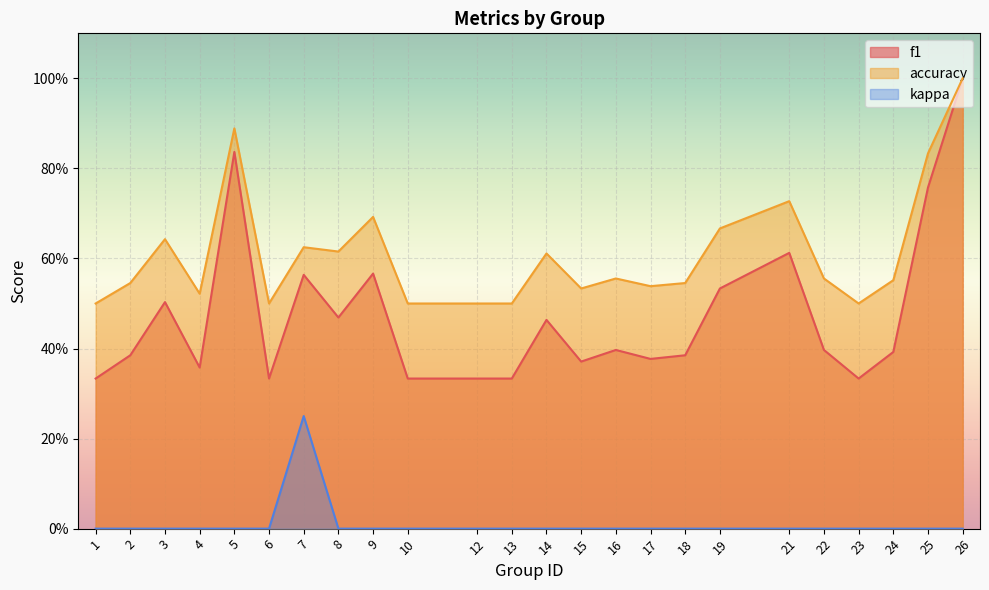

At which category is the sum across all series the highest?

26